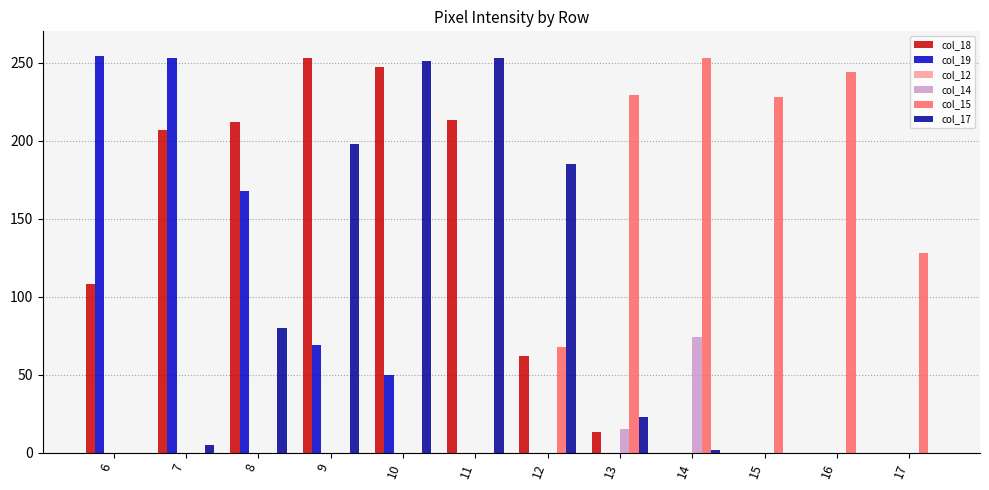

What is the total value across all series at 12?

315